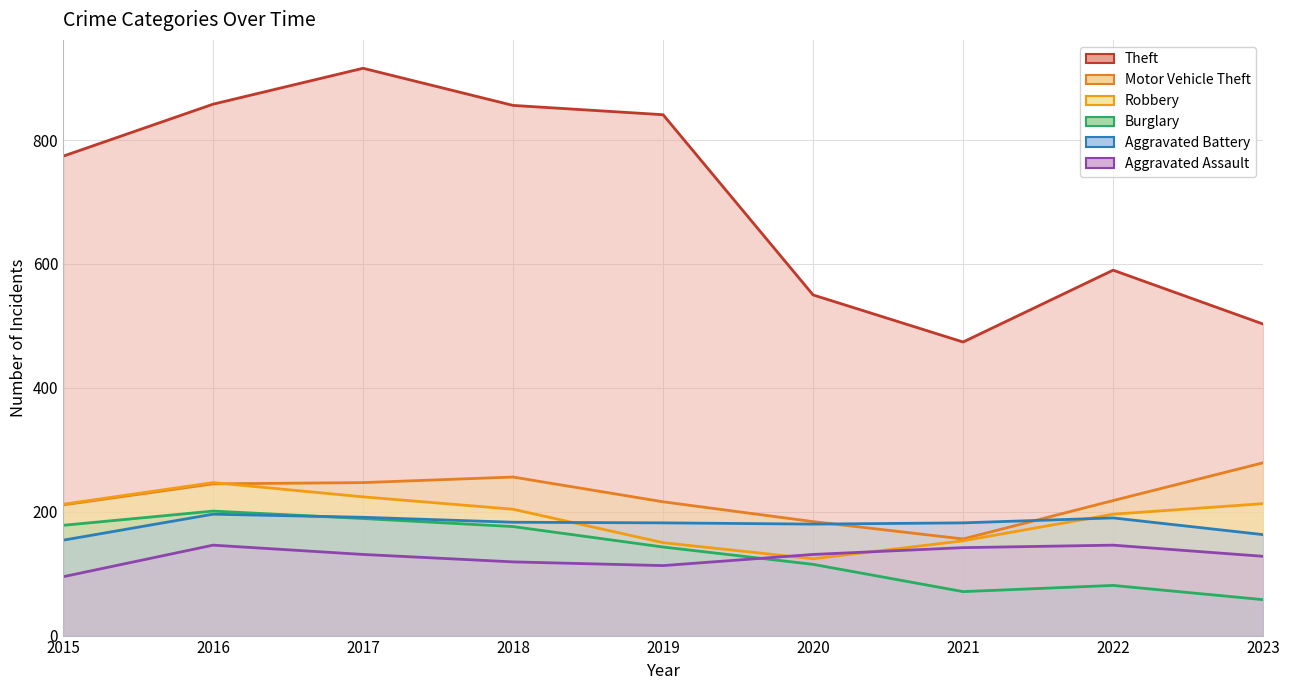

What is the difference between the Motor Vehicle Theft values at 2022 and 2015?

7